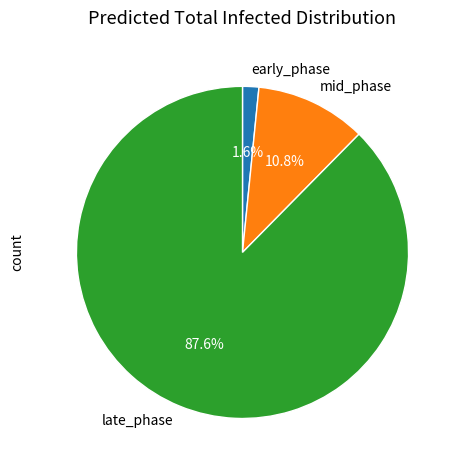

What is the smallest slice in the pie chart?

early_phase